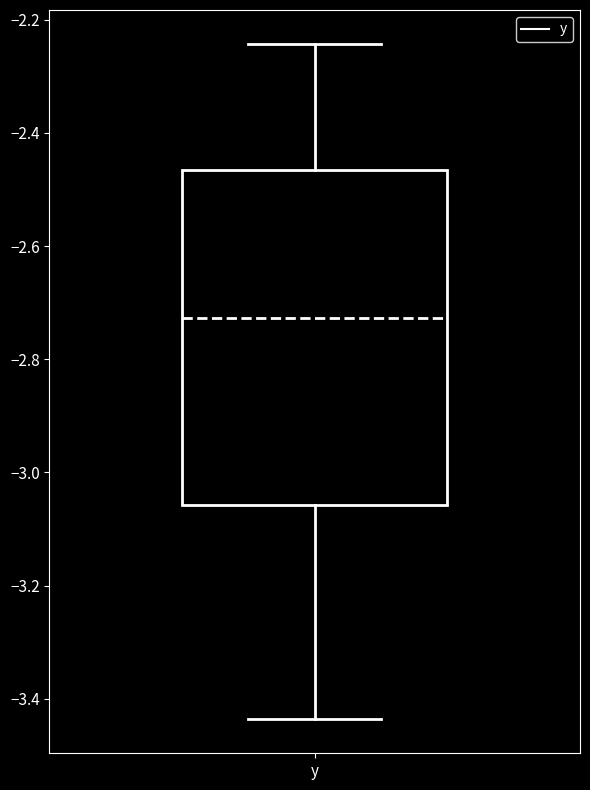

Read this box plot against the y-axis: the position of the median line, the range covered by the box, and the ends of both whiskers. The values are not printed on the chart, so give them approximately, as read against the axis.

median -2.72, box -3.06 to -2.46, whiskers -3.44 to -2.24